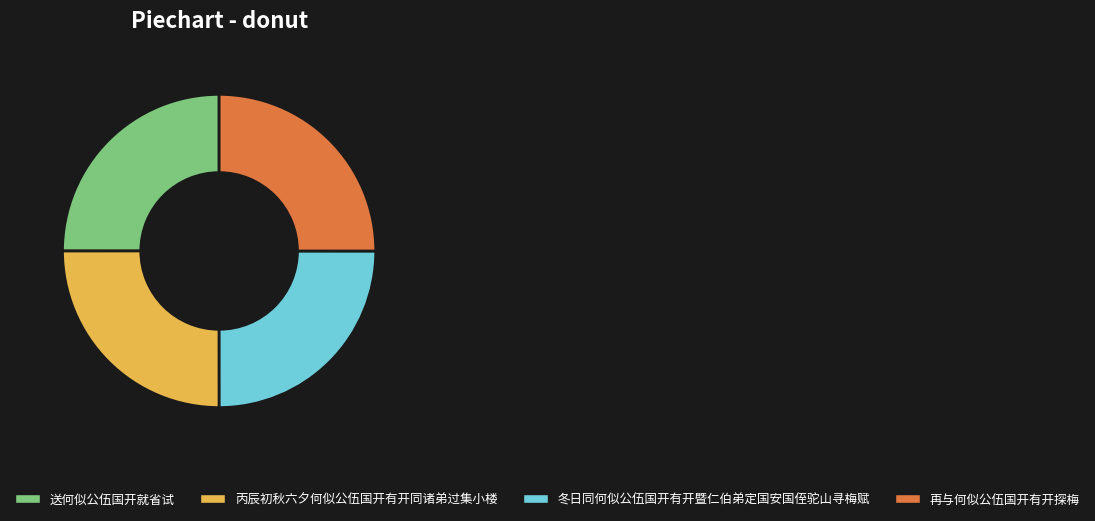

True or false: 送何似公伍国开就省试 accounts for 25% of the total.

True